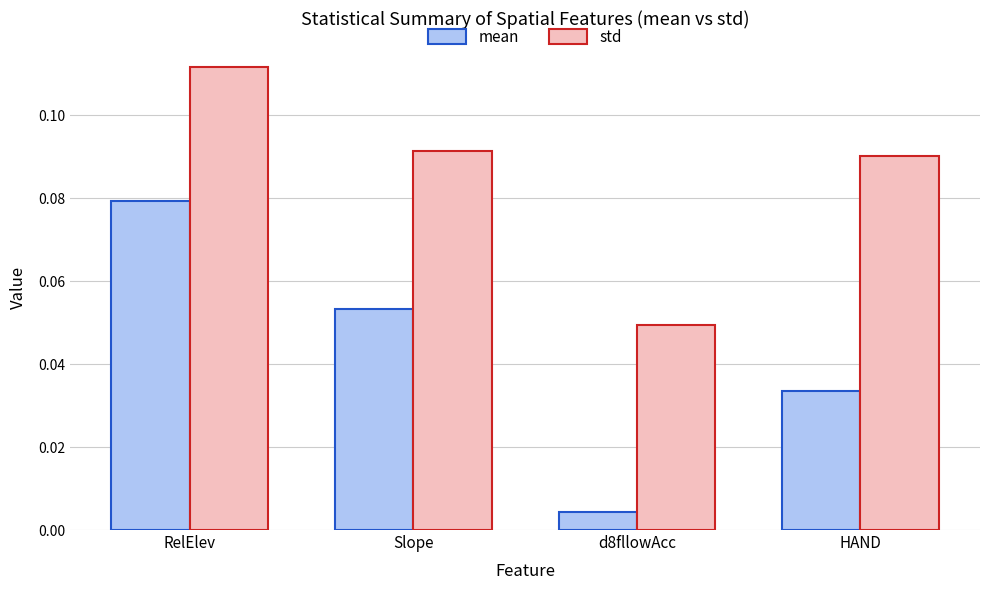

What are all the series names shown in the legend?

mean, std